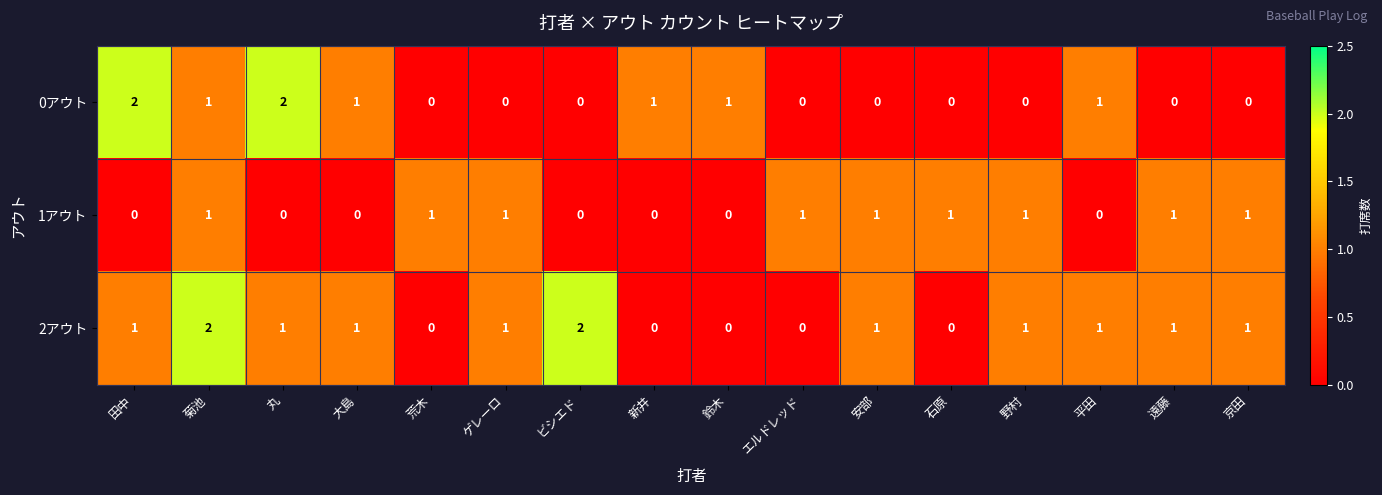

Count the 2アウト values in the range 0 to 1.

14